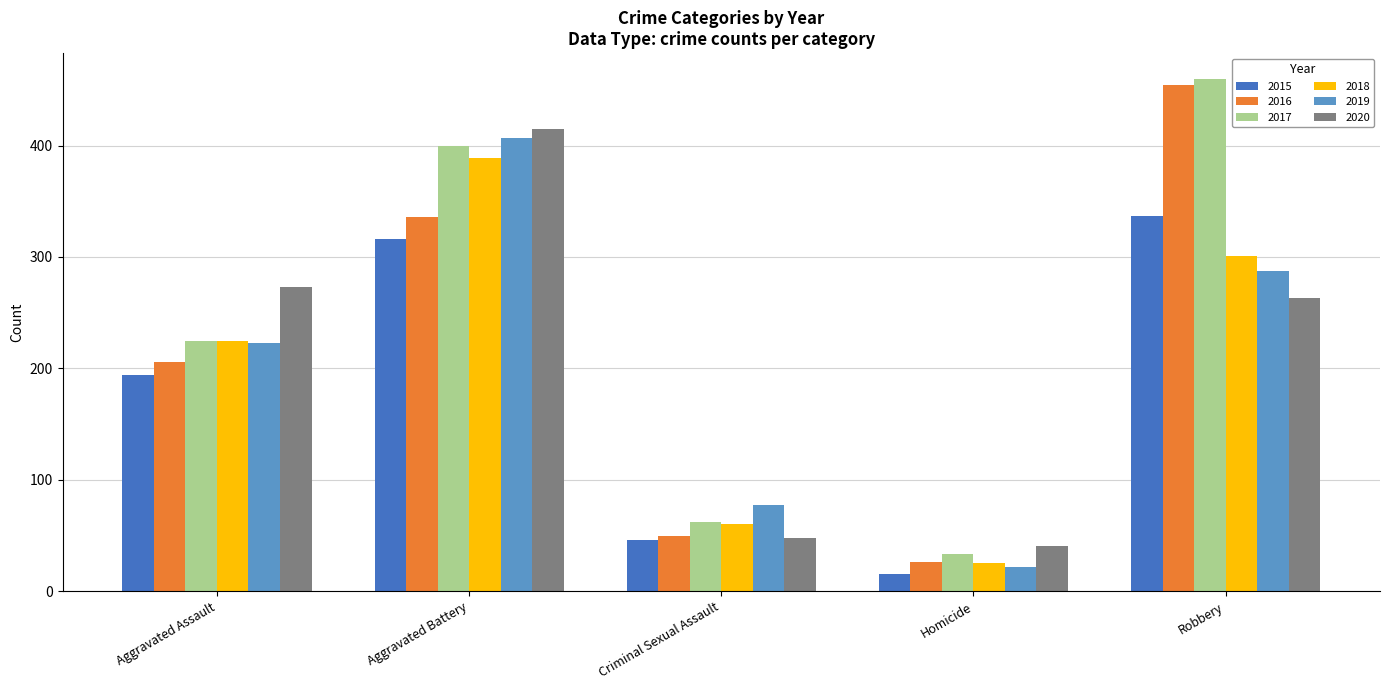

What is the sum of all 2018 values?

1000